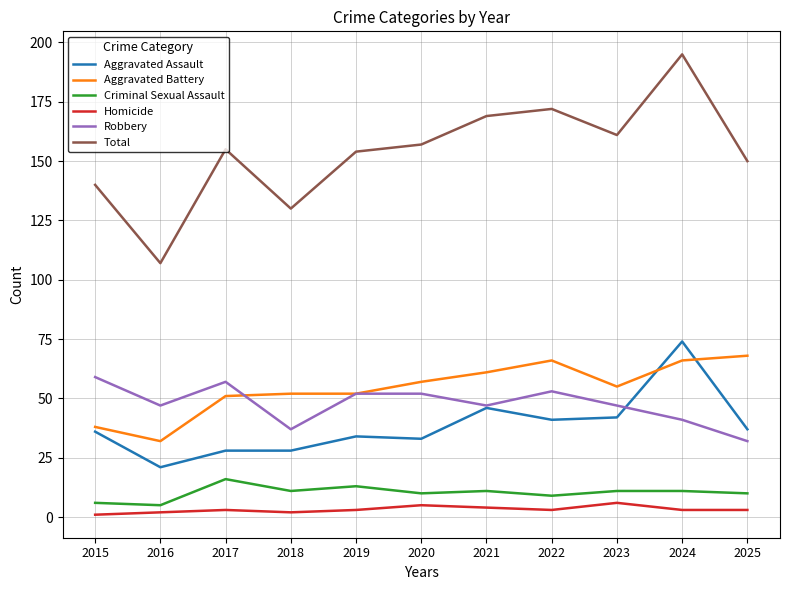

Count the number of categories in the chart.

11